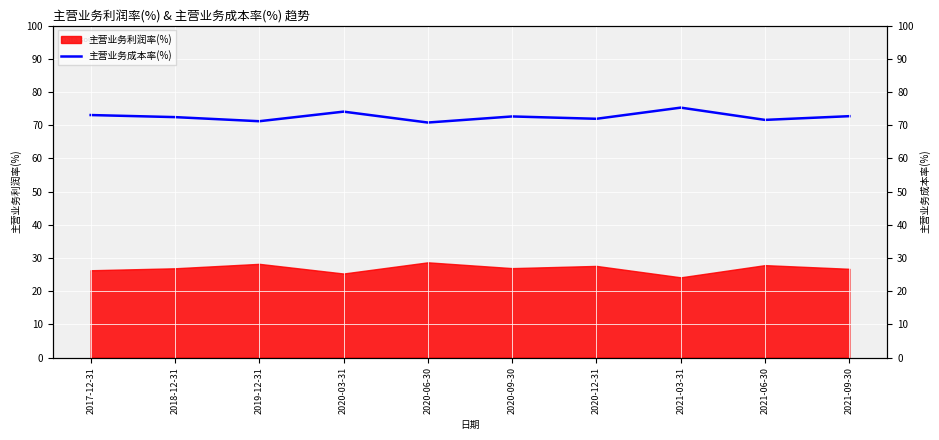

What is the sum of all values?

725.8